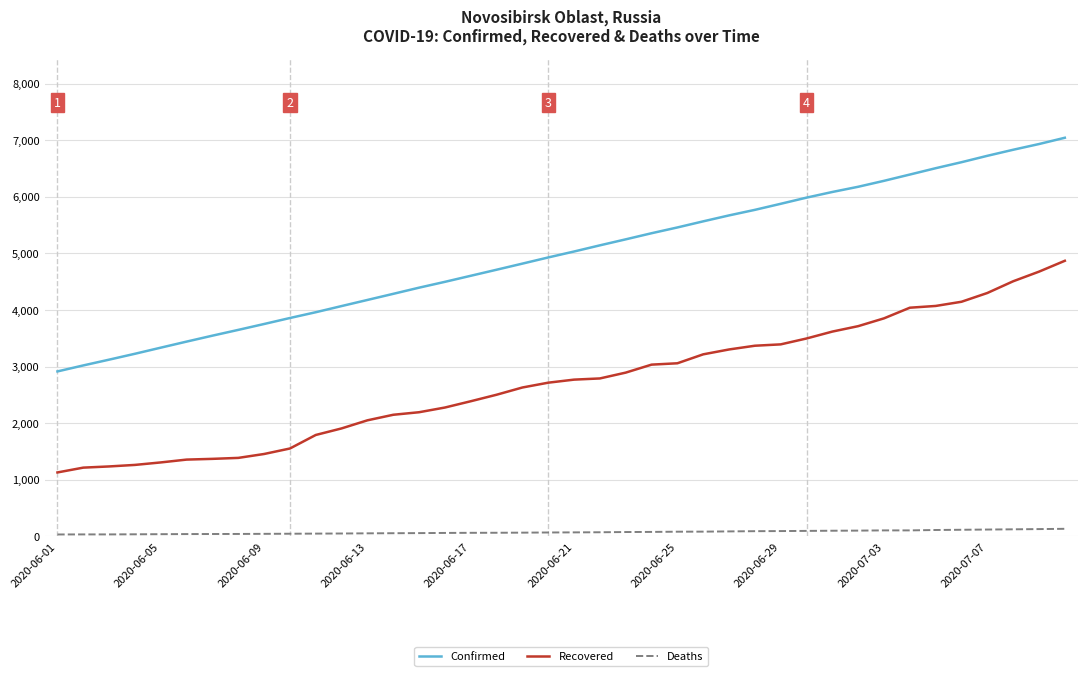

What is the lowest value of the Confirmed series?

2914